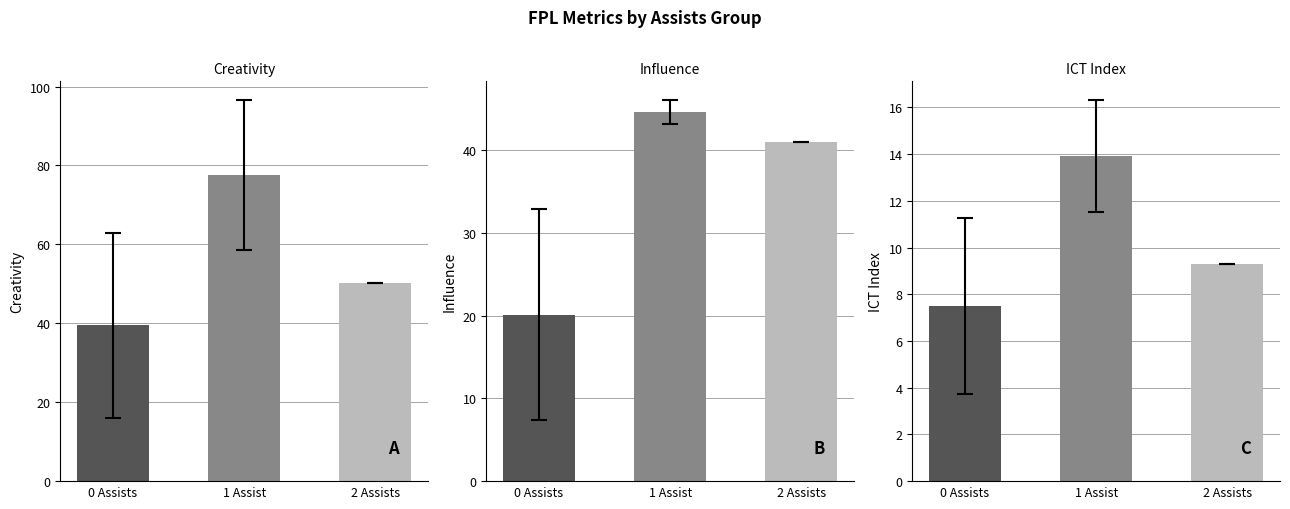

How many values in the Influence series are below 41?

1